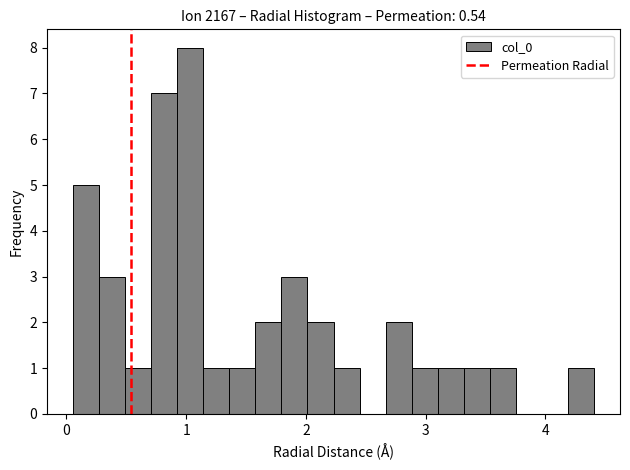

Read against the x-axis, roughly where is the centre of the tallest bar?

1.0